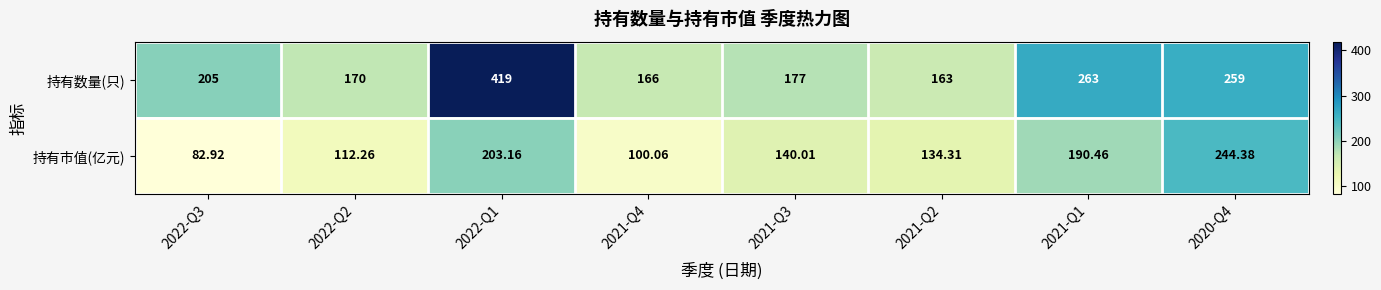

List the series in order of their overall mean, lowest first.

持有市值(亿元), 持有数量(只)